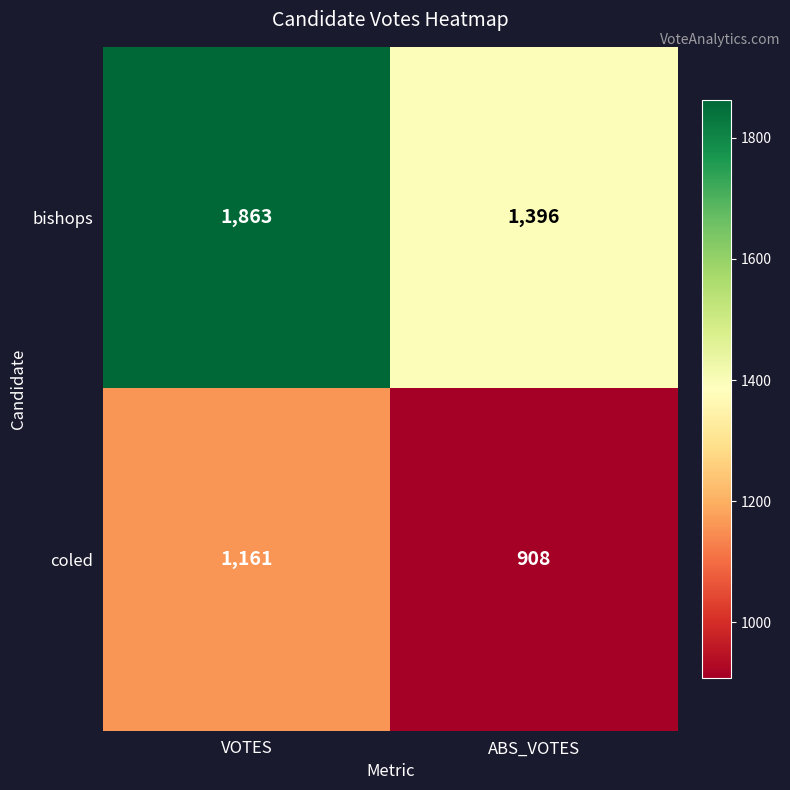

Rank the categories by coled value from highest to lowest.

VOTES, ABS_VOTES